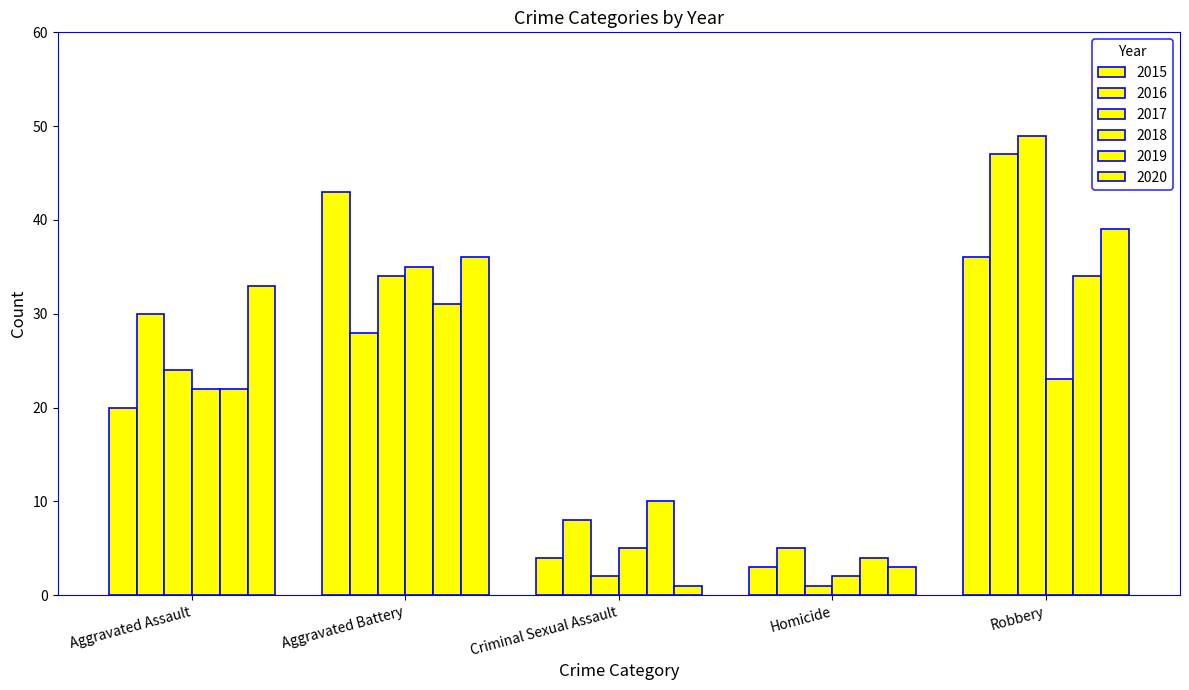

How many values in the 2019 series are below 22?

2